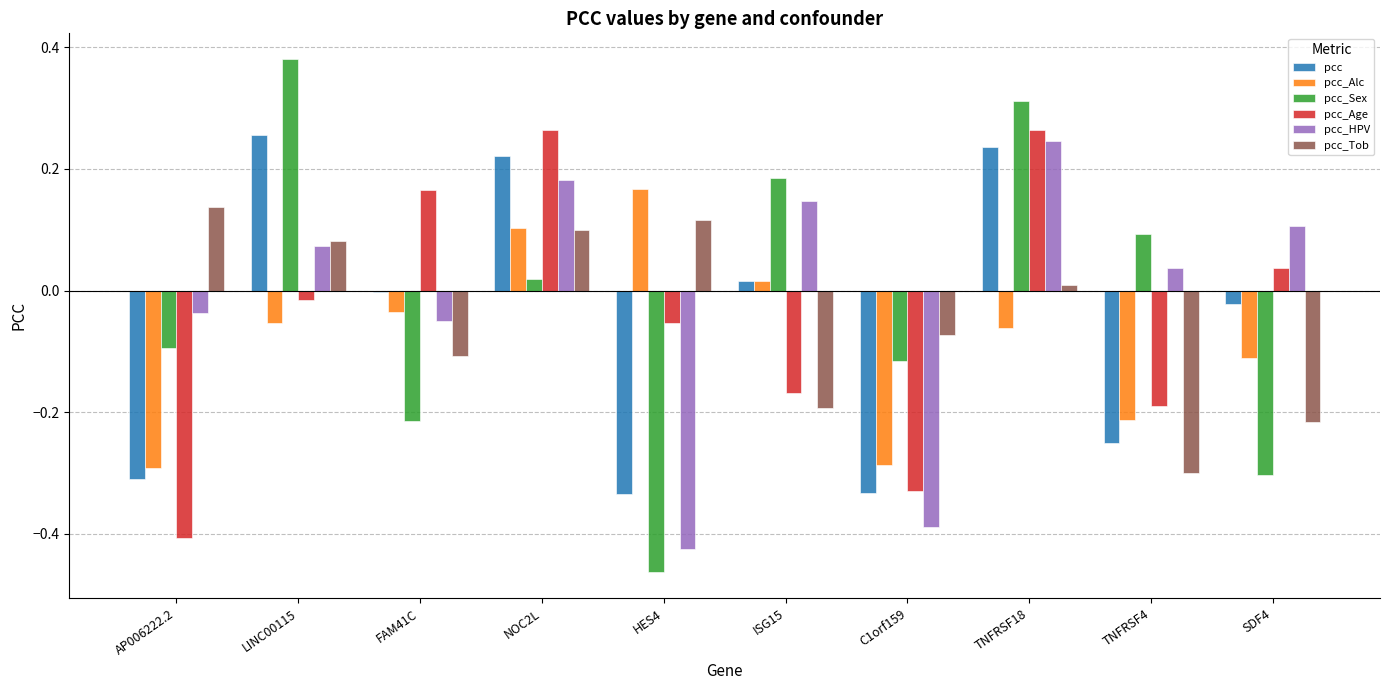

Does the chart contain stacked bars?

No